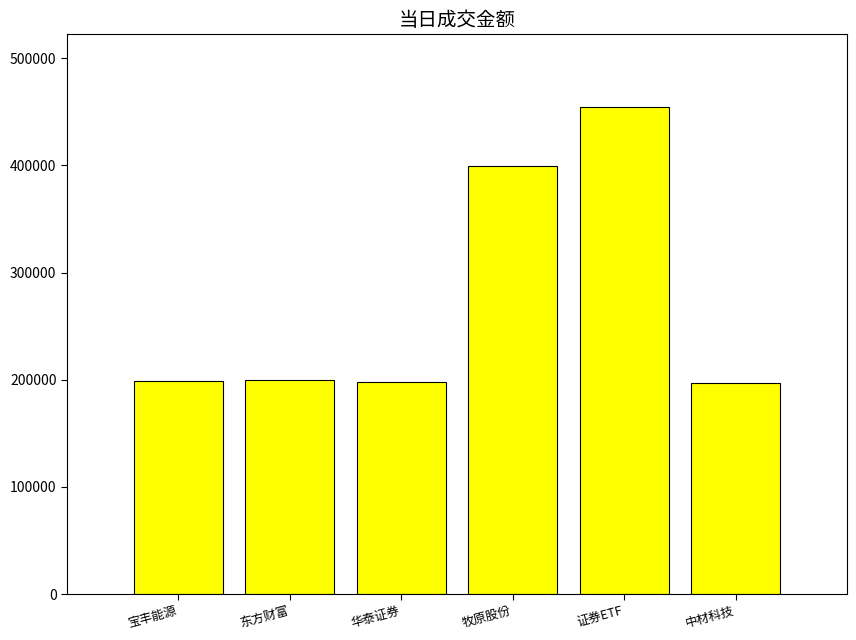

What value does the data have at 中材科技?

197120.0